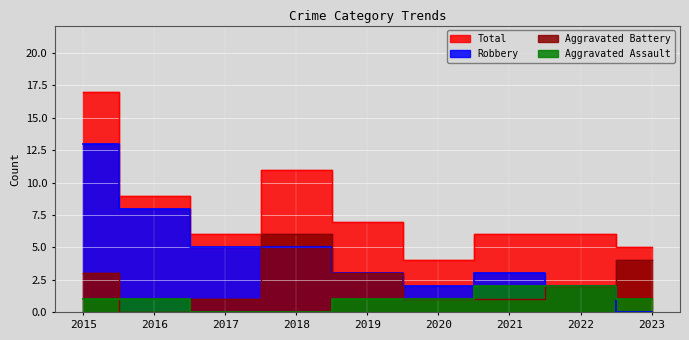

What is the maximum value for Total?

17